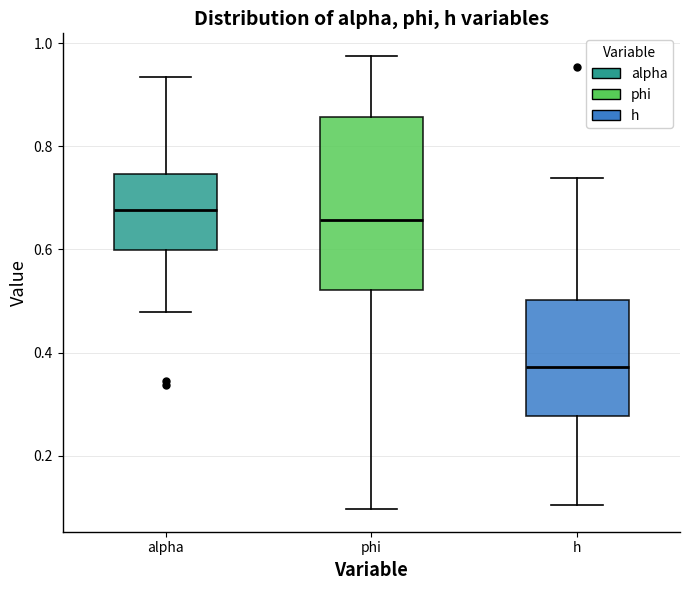

Where is the upper edge of the box for h on the y-axis? The values are not printed on the chart, so give them approximately, as read against the axis.

0.50